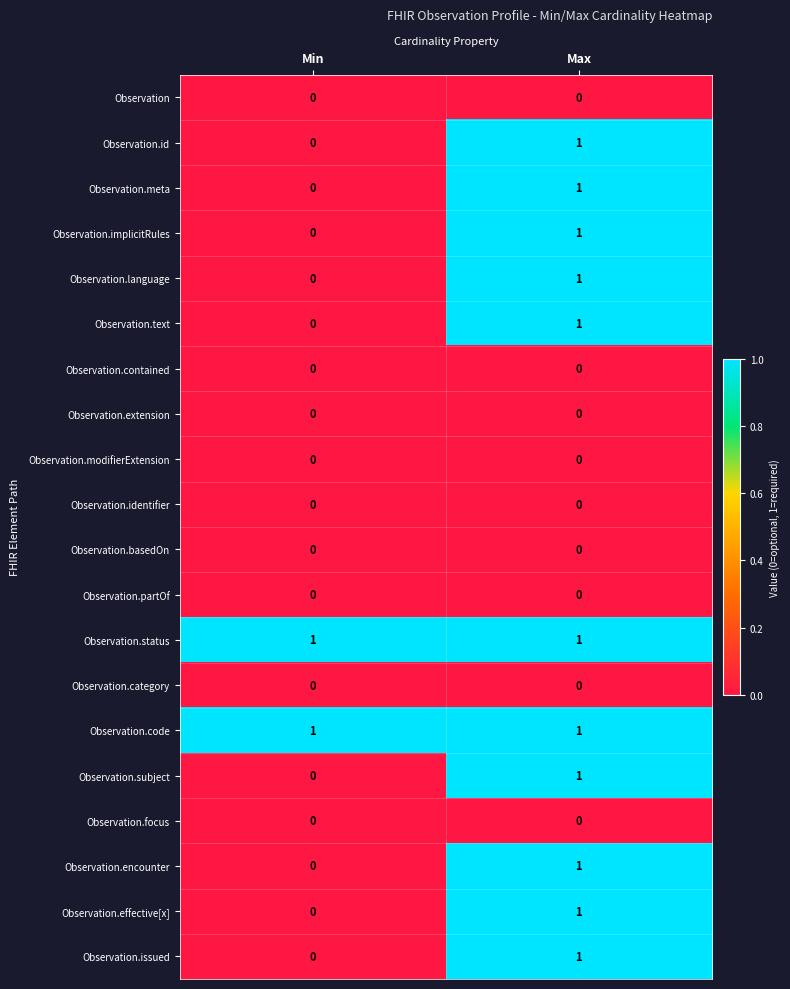

At which category is the sum across all series the highest?

Max